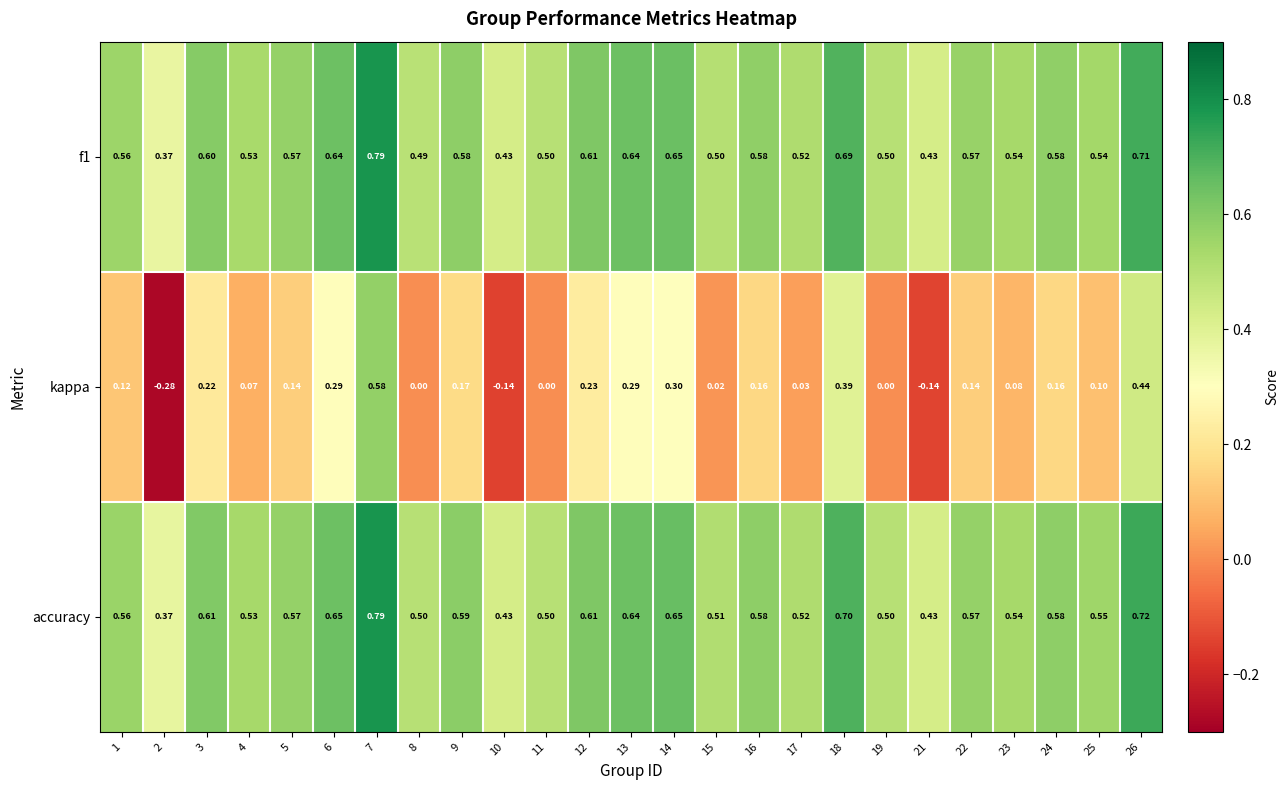

At which category is the sum across all series the highest?

7